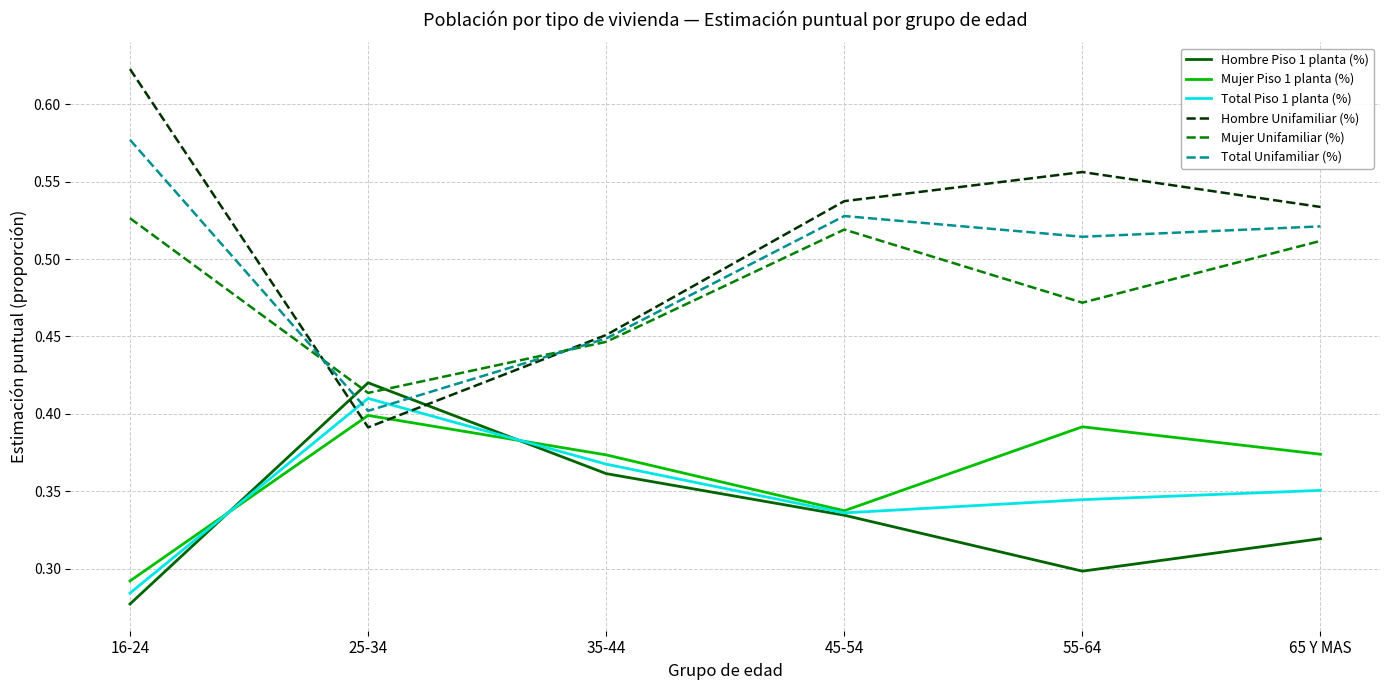

Which category has the lowest value across all series?

16-24